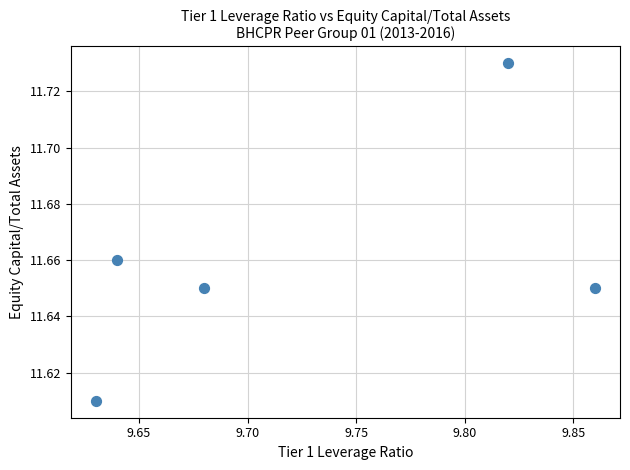

What is the average X value?

9.7